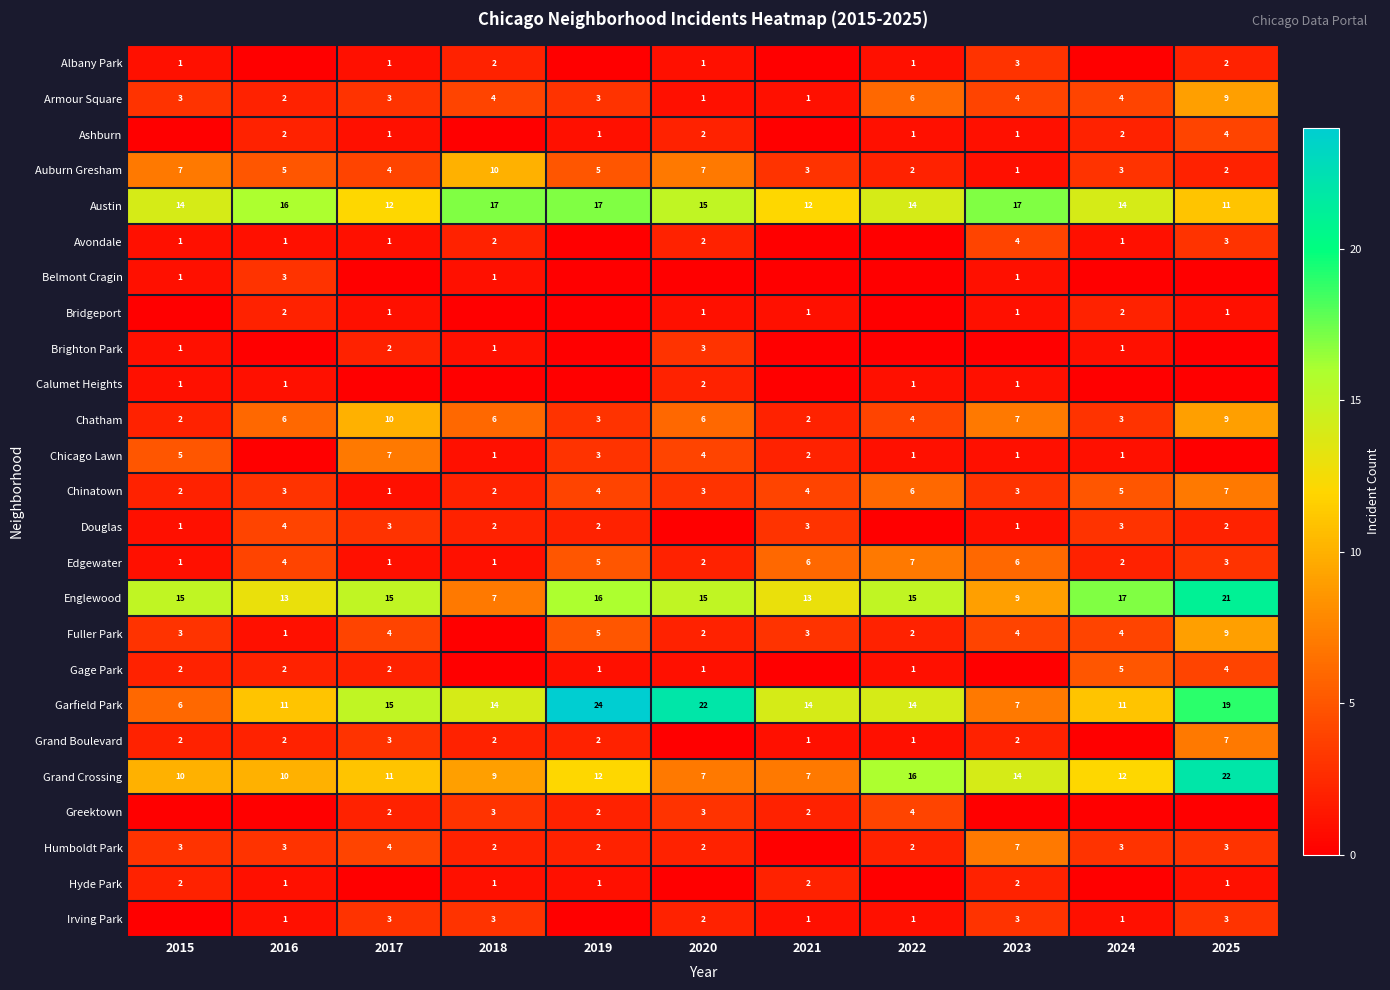

At which label is Garfield Park closest to 15?

2017